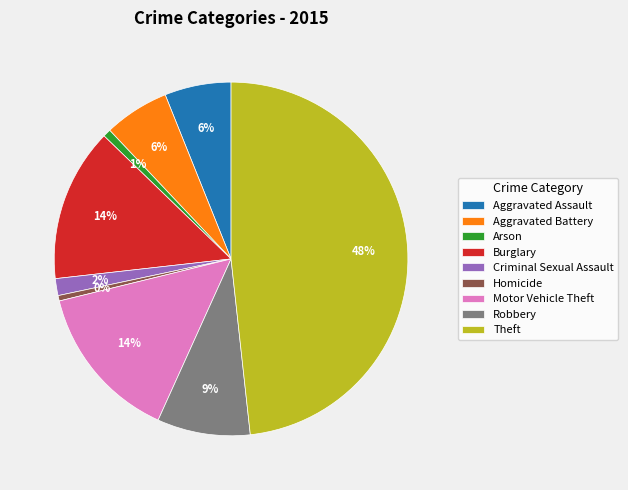

How many segments does this pie chart have?

9